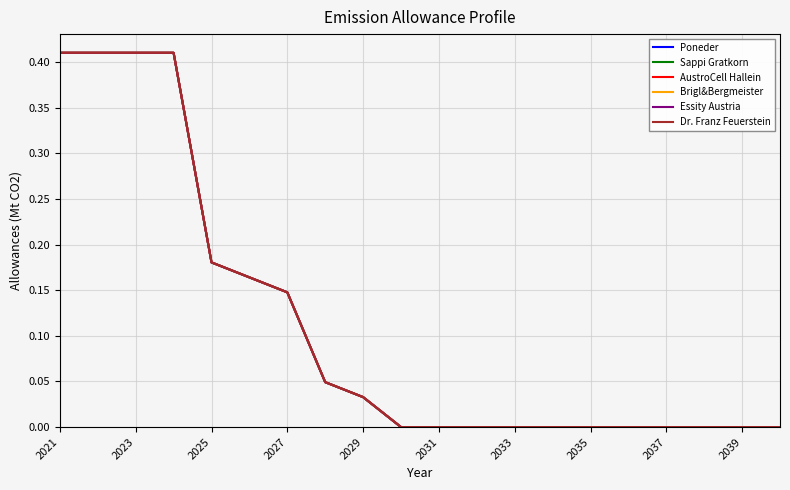

Is this an area chart (filled region under the line)?

No